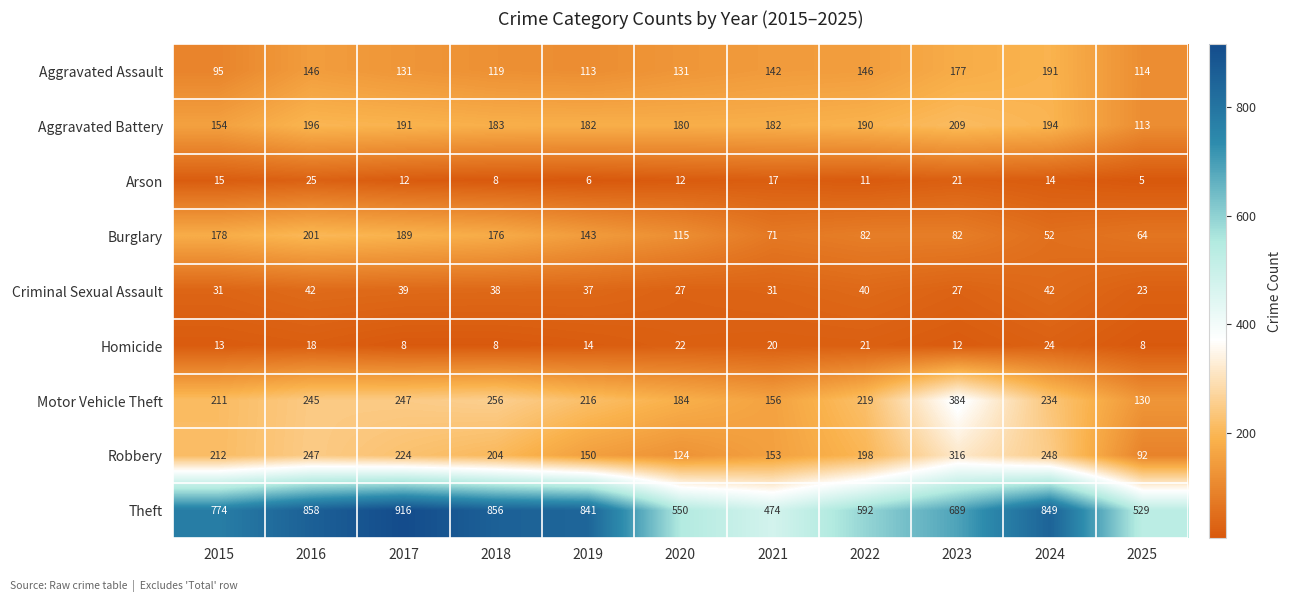

The value of Arson at 2017 is 12. True or false?

True